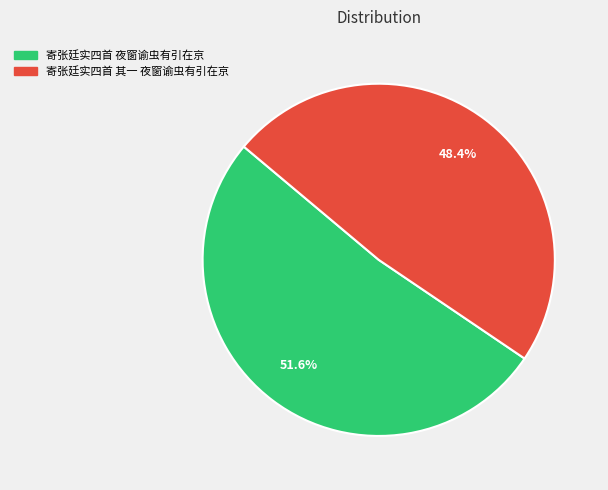

Approximately how many times larger is the value at 寄张廷实四首 其一 夜窗谕虫有引在京 compared to 寄张廷实四首 夜窗谕虫有引在京?

0.9